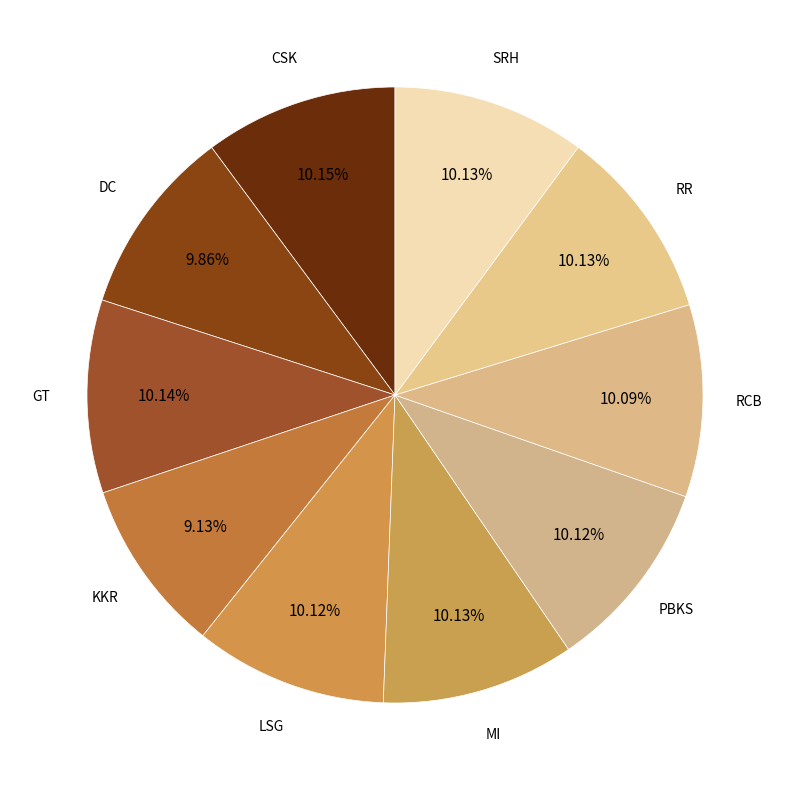

Combined, what portion of the pie is RCB and RR?

20.2%